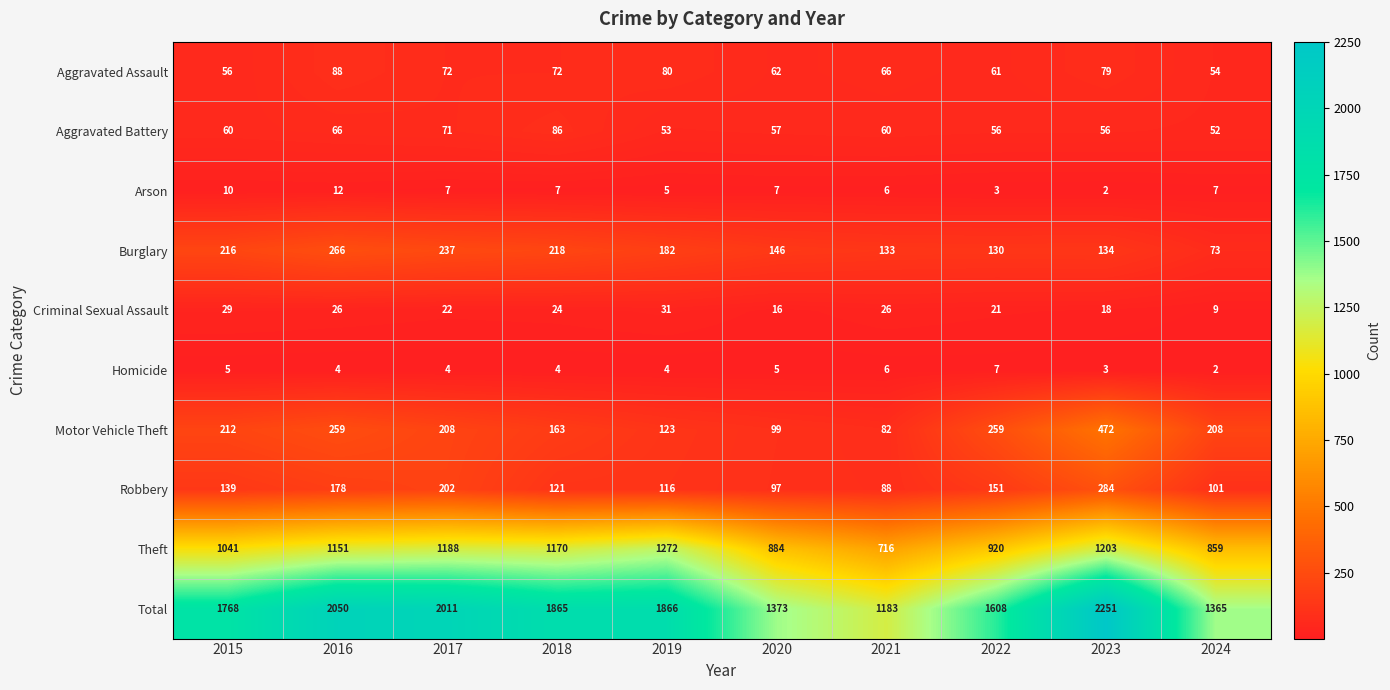

How many categories are shown in the chart?

10